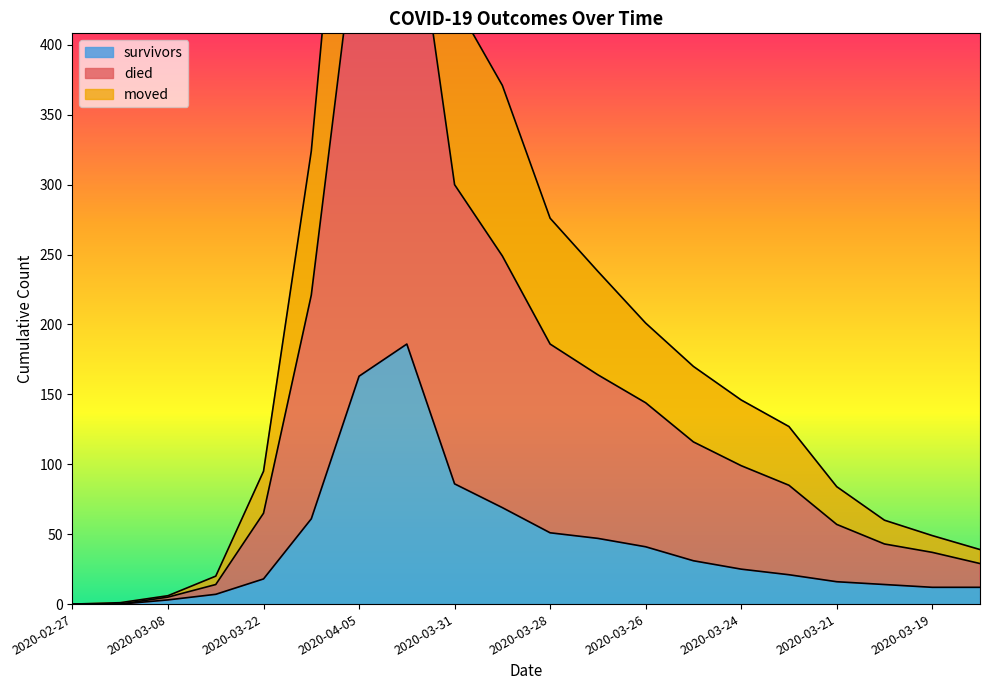

What is the highest value of the survivors series?

186